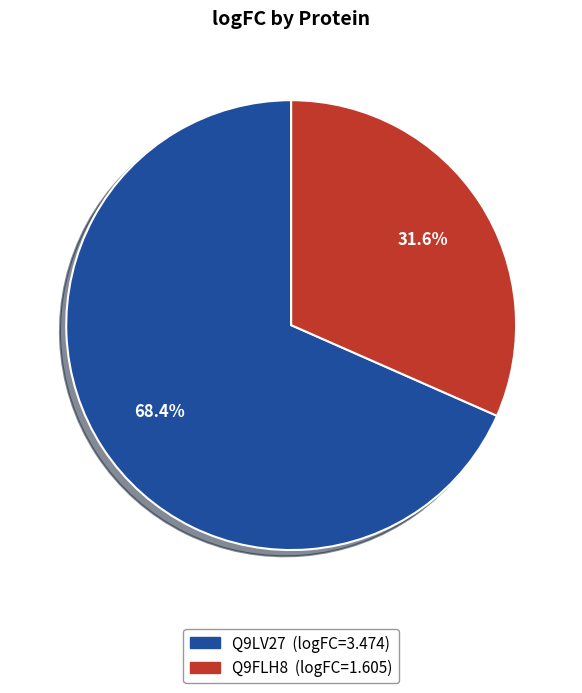

To the nearest percent, what is the difference between the Q9FLH8 and Q9LV27 slice percentages?

37%